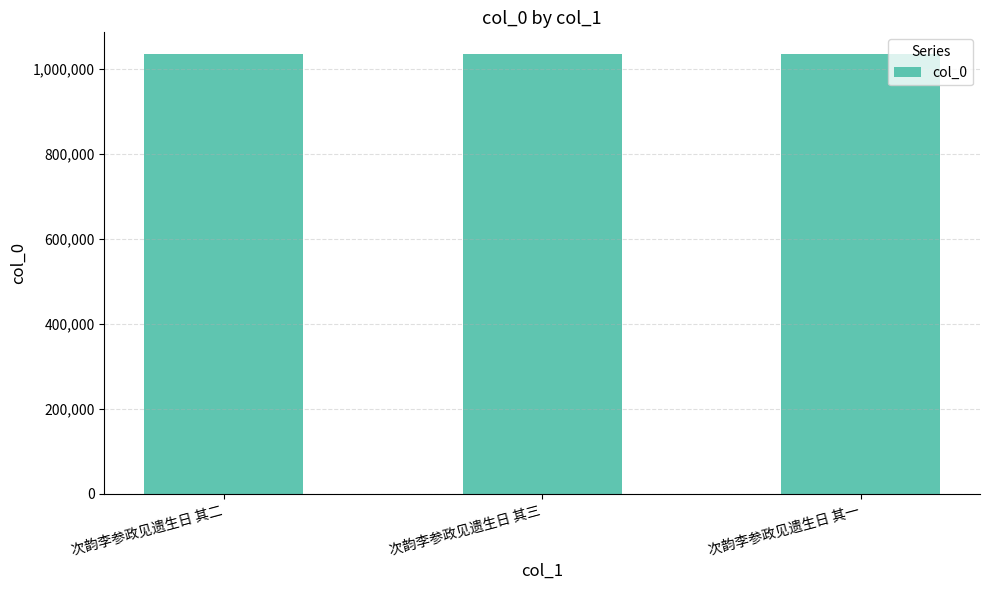

At which label is the value closest to 1034809?

次韵李参政见遗生日 其二